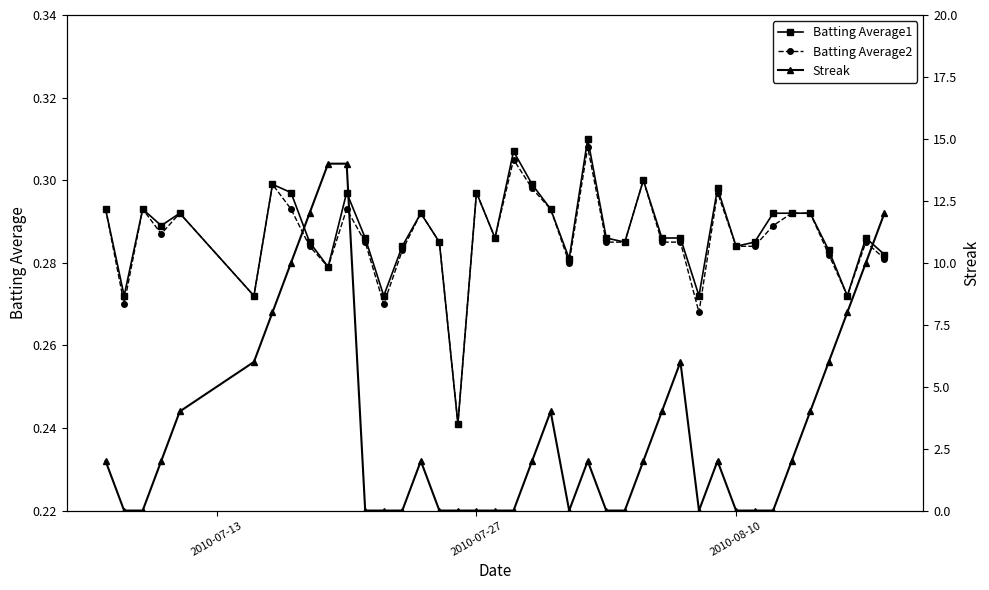

What is the highest value of the Streak series?

14.0